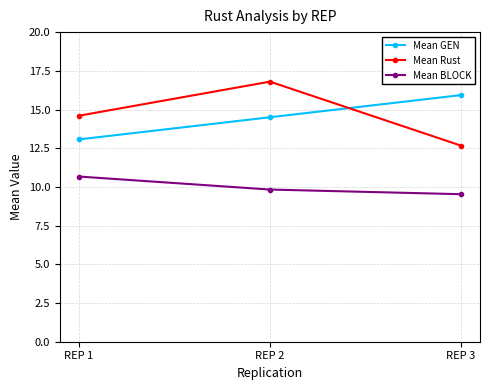

Which series changed the most between REP 1 and REP 3?

Mean GEN